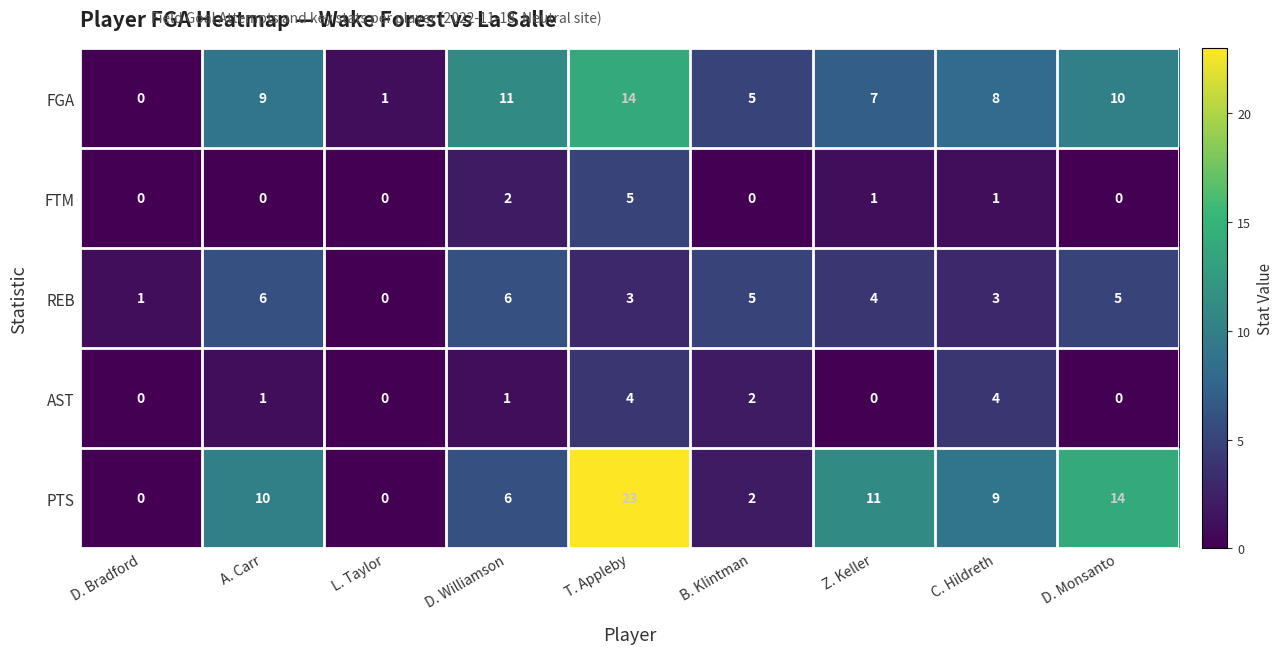

Is it true that PTS equals 15 at Z. Keller?

False